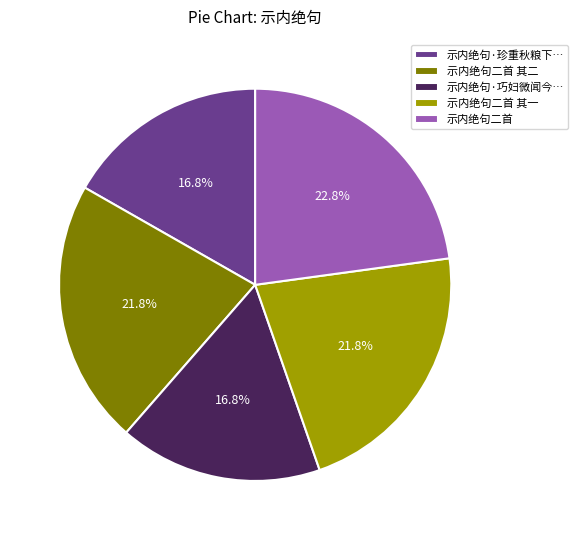

To the nearest percent, what is the average slice percentage?

20%